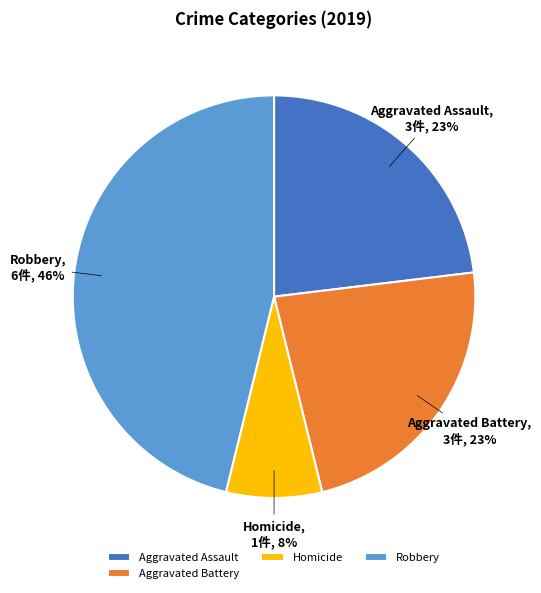

What is the largest slice in the pie chart?

Robbery